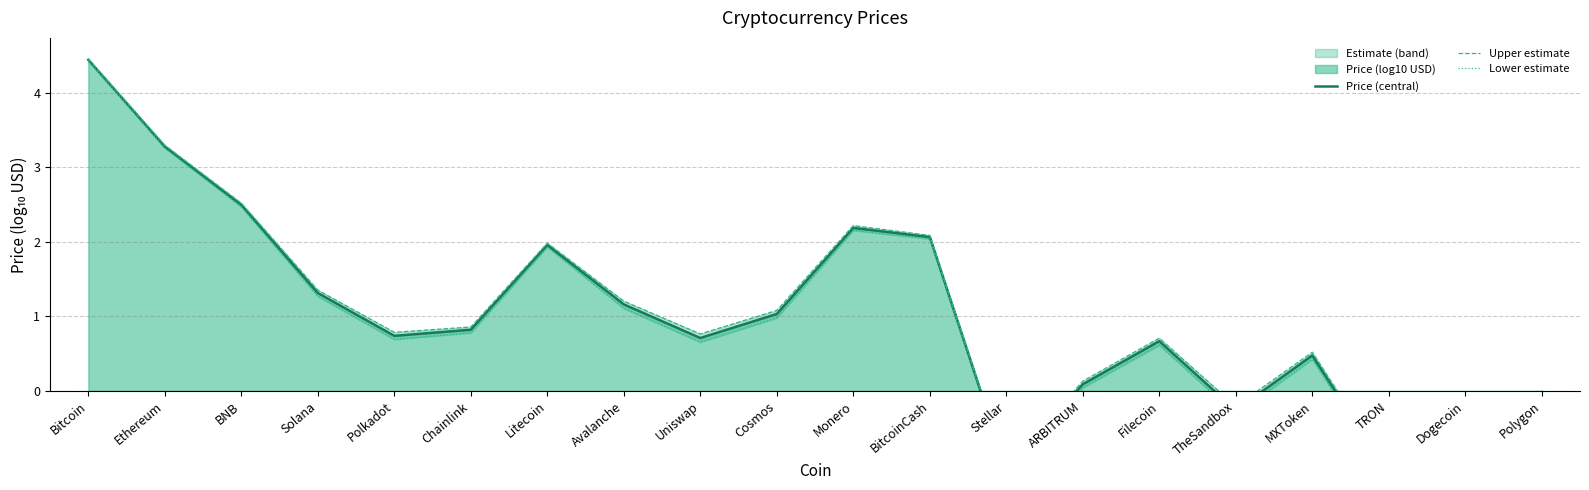

How many data points in Price (central) are above 0?

15